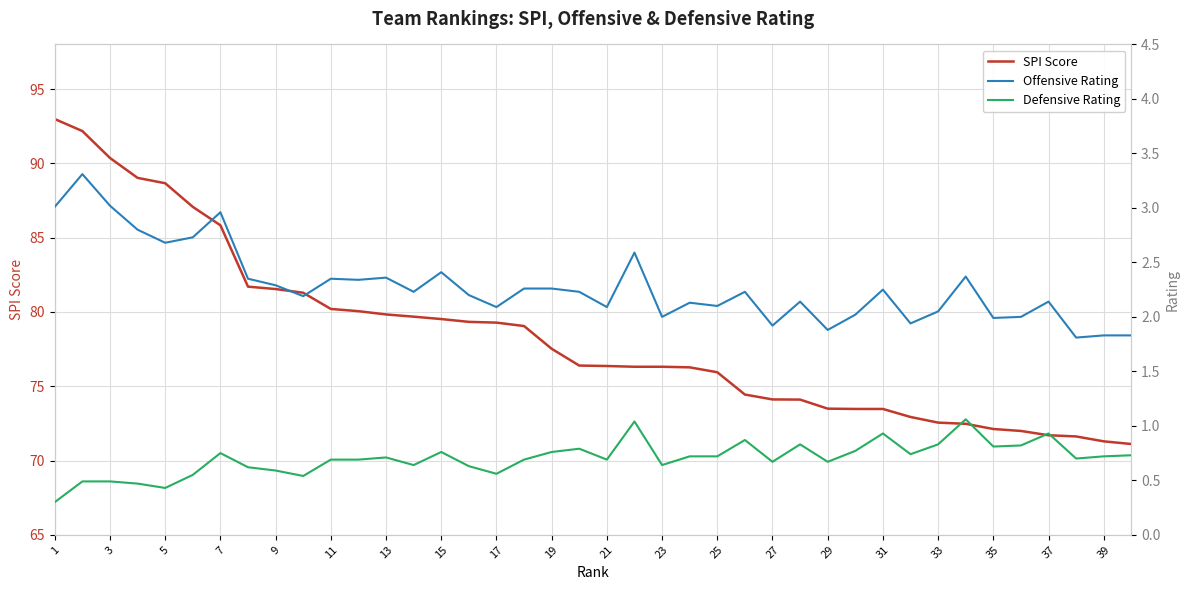

Is it true that SPI Score equals 111.4 at 15?

False